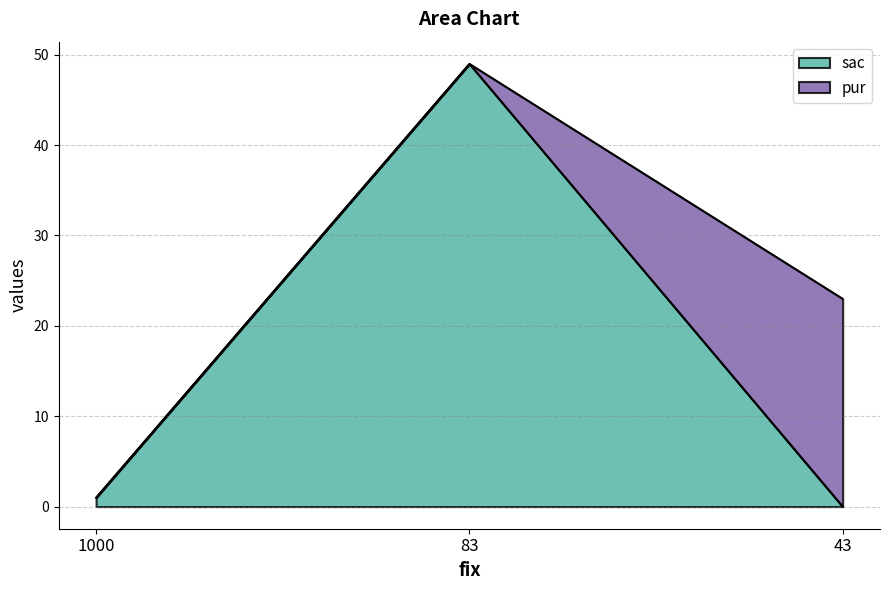

List the labels in order of value, smallest first.

43, 1000, 83